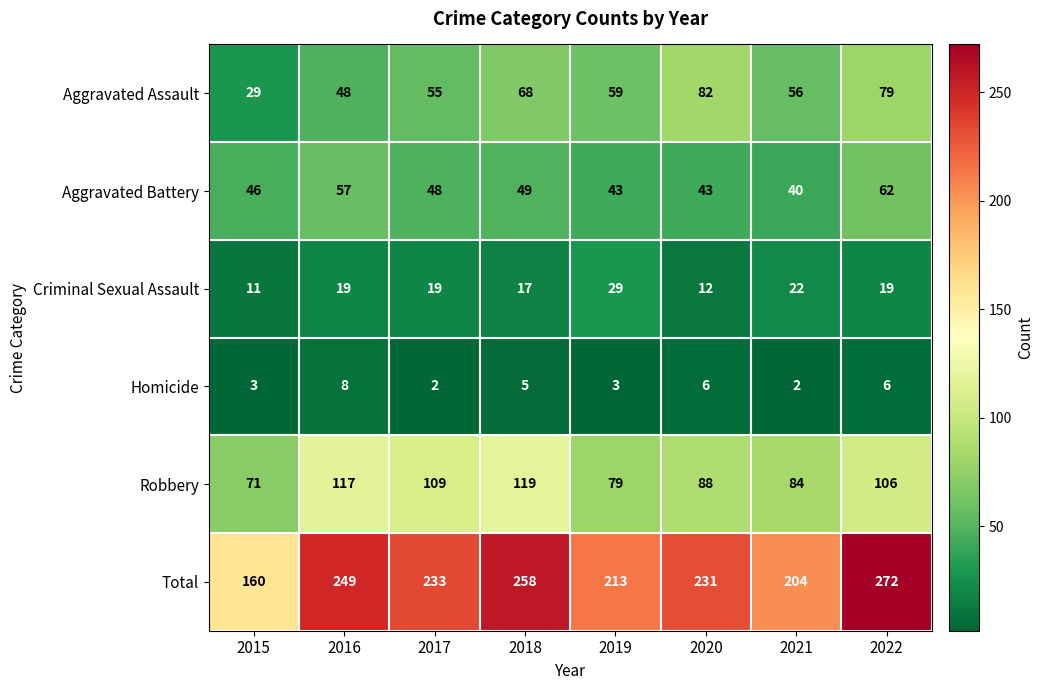

What is the smallest value displayed?

2